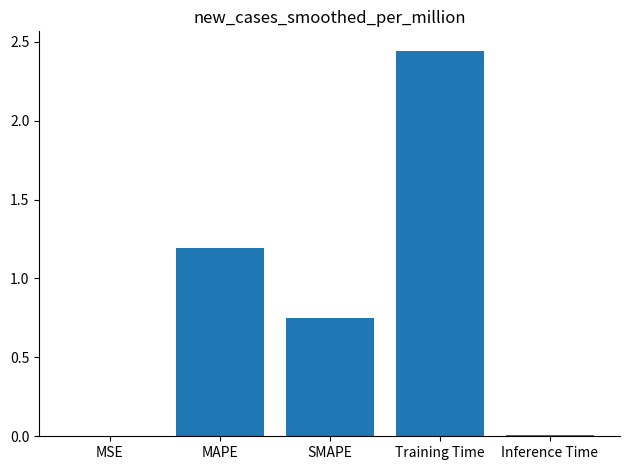

Are the bars horizontal?

No